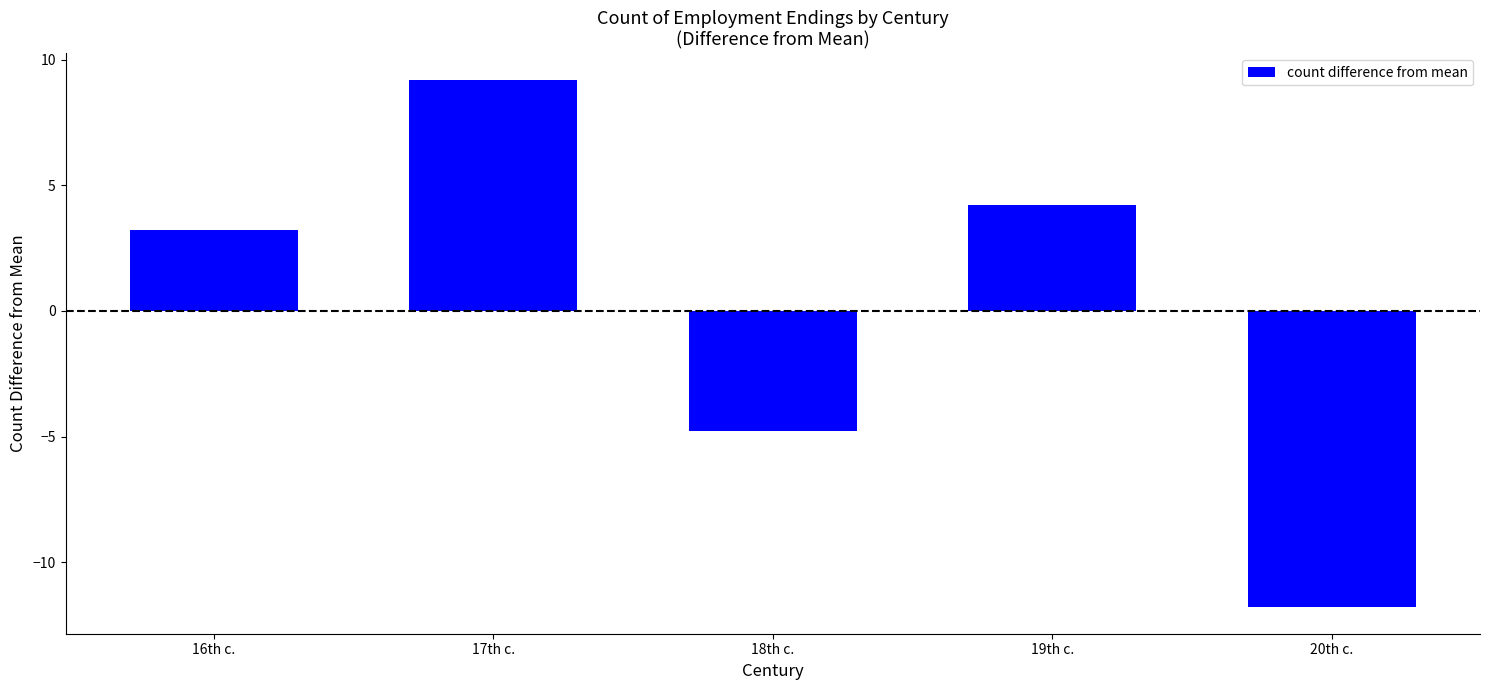

Are the bars grouped side by side (vs. stacked)?

No